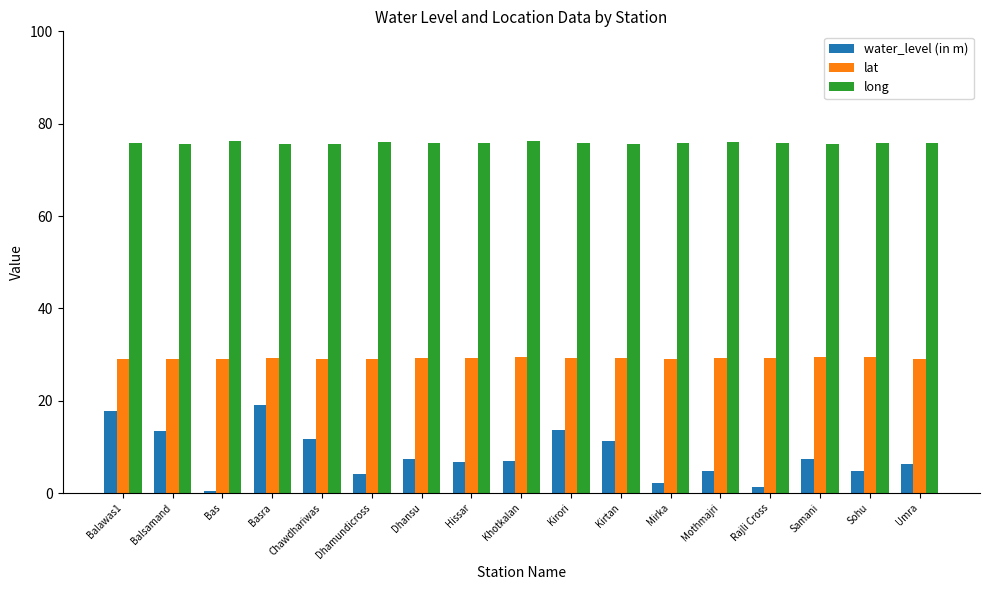

How many bars are there in each group?

3